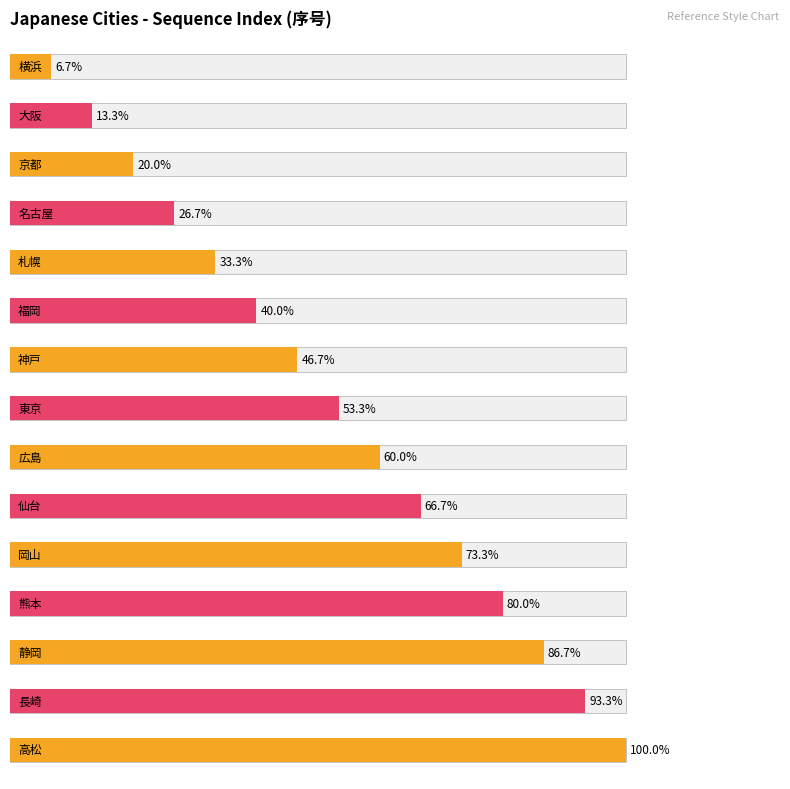

Approximately how many times larger is the value at 熊本 compared to 長崎?

0.9